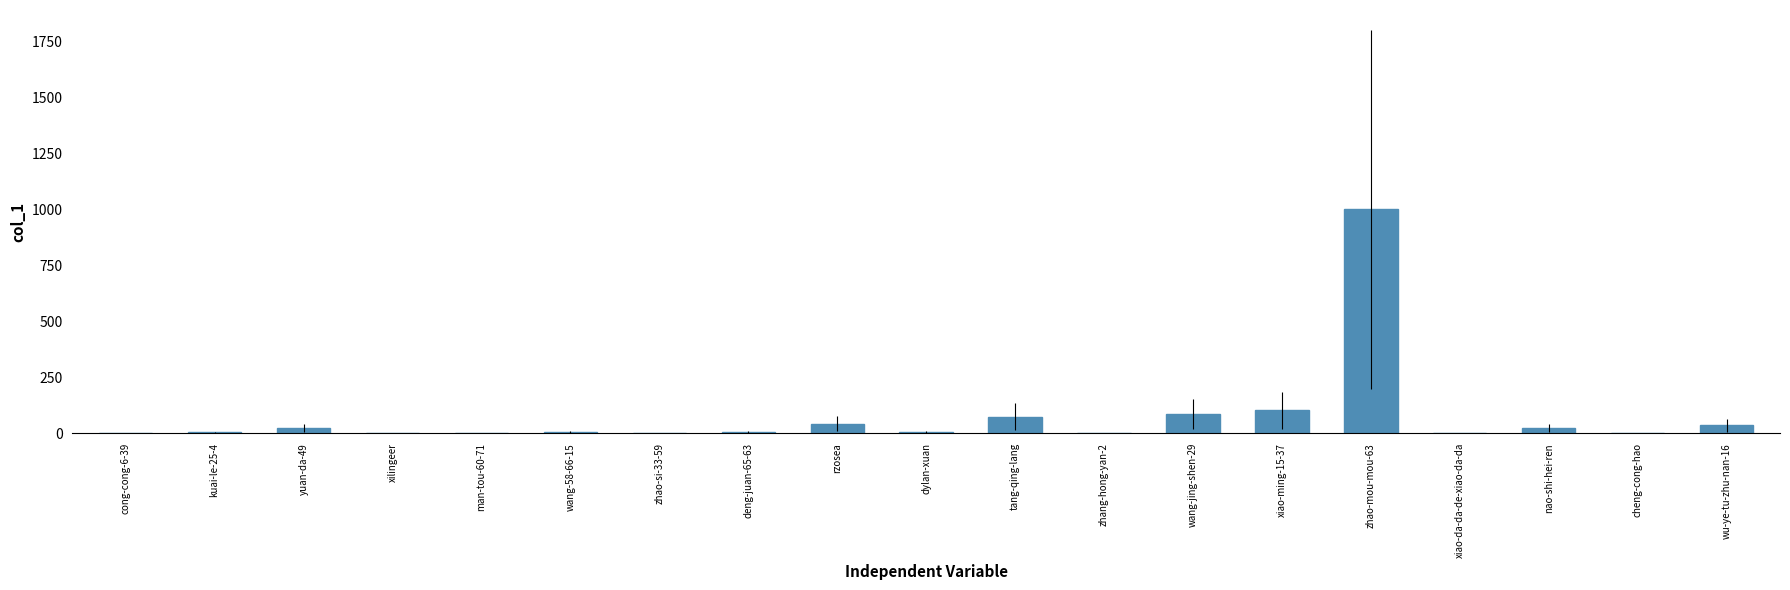

Which label corresponds to the largest value in the chart?

zhao-mou-mou-63